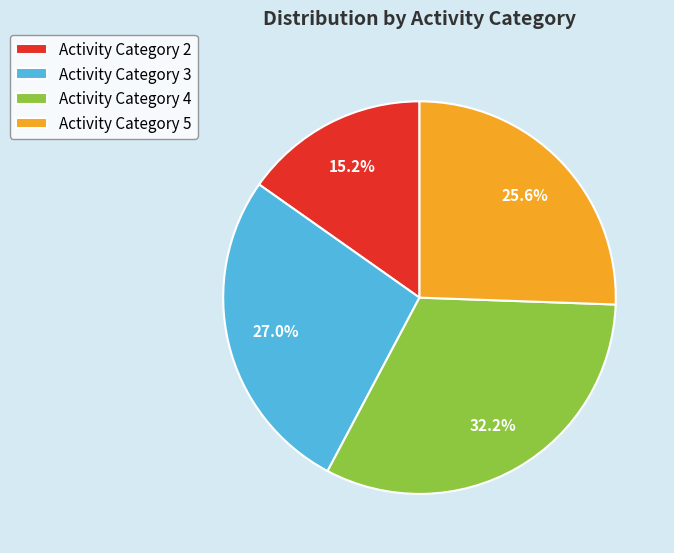

Do Activity Category 4 and Activity Category 5 together represent more than half of the pie?

Yes